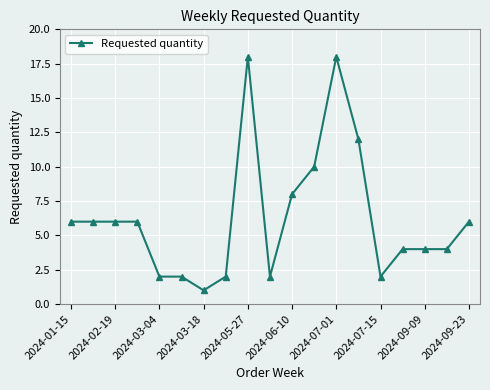

Reading right to left, extract all data points from this chart.

6	4	4	4	2	12	18	10	8	2	18	2	1	2	2	6	6	6	6